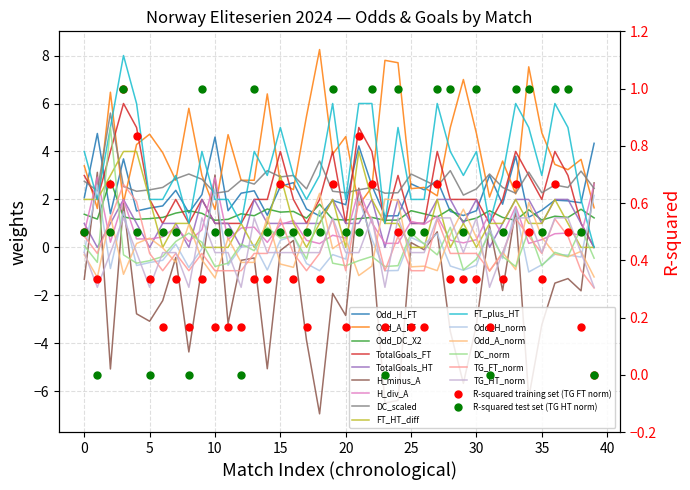

What position from the right is 15?

25